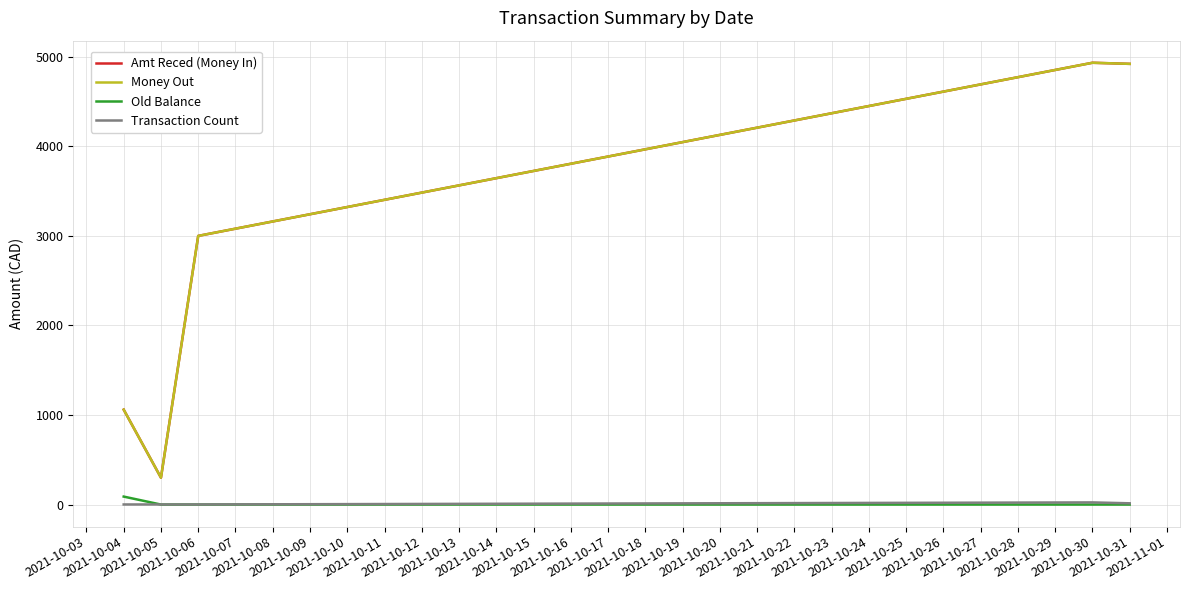

Rank the series by their maximum value, from lowest to highest.

Transaction Count, Old Balance, Amt Reced (Money In), Money Out